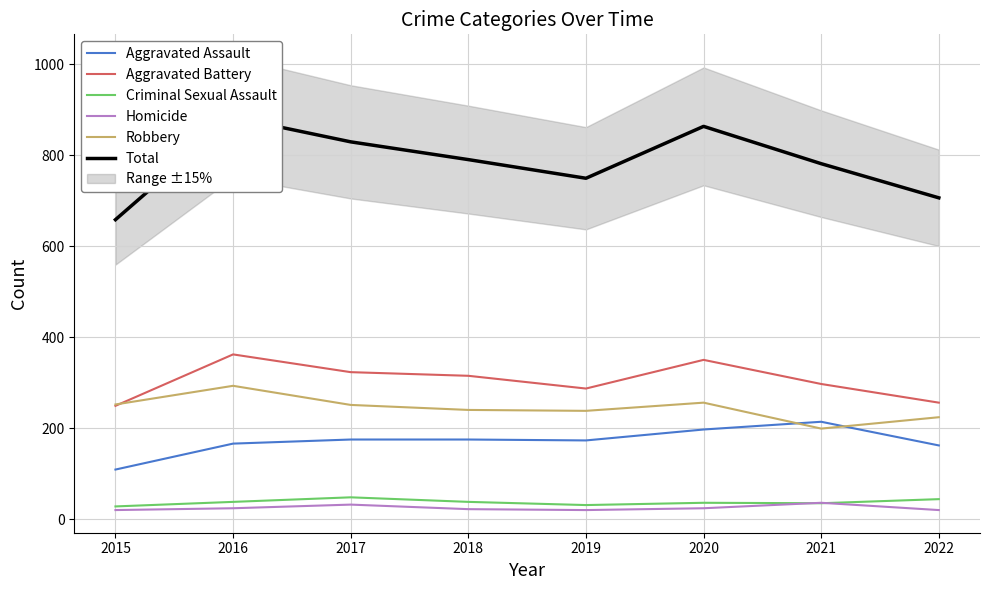

What is the approximate value of Aggravated Assault at 2022, to the nearest 10?

160